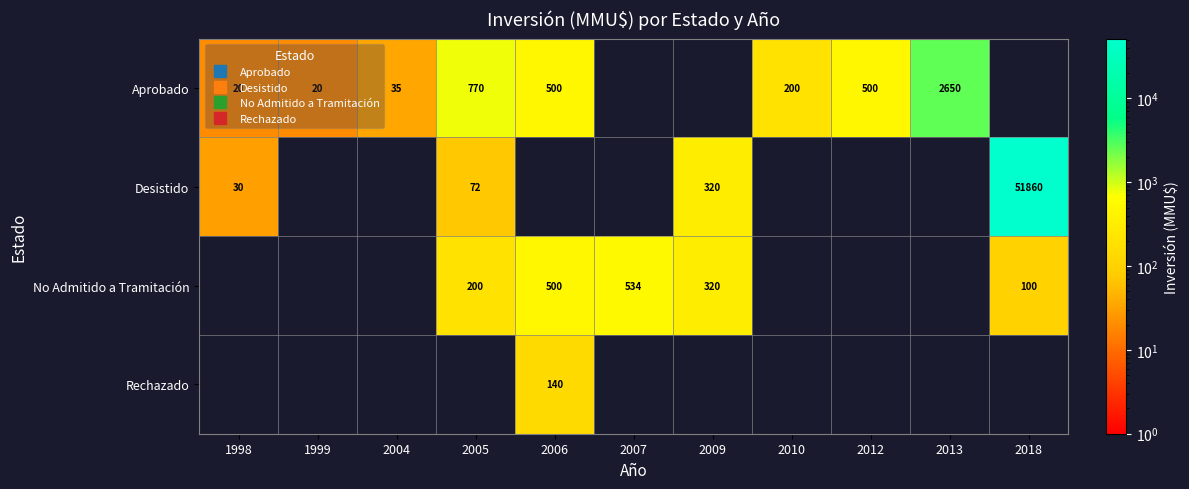

At how many categories does at least one series exceed 35467?

1